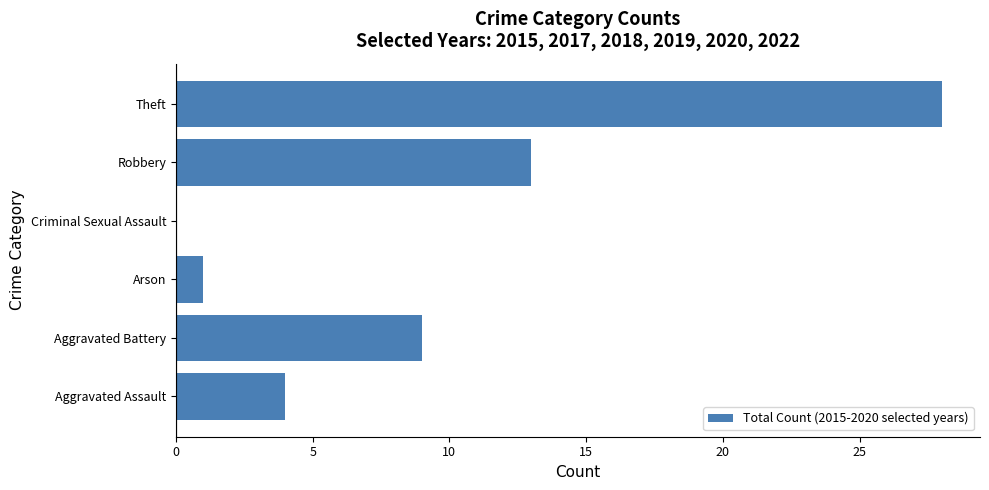

Reading bottom to top, what are all the values shown in this chart?

Aggravated Assault=4	Aggravated Battery=9	Arson=1	Criminal Sexual Assault=0	Robbery=13	Theft=28